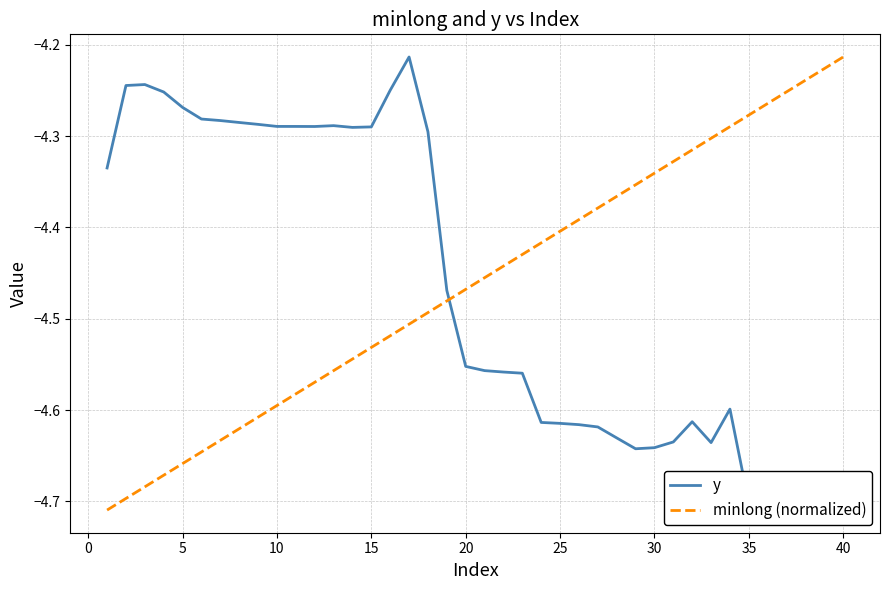

Which category has the highest value in the minlong (normalized) series?

40